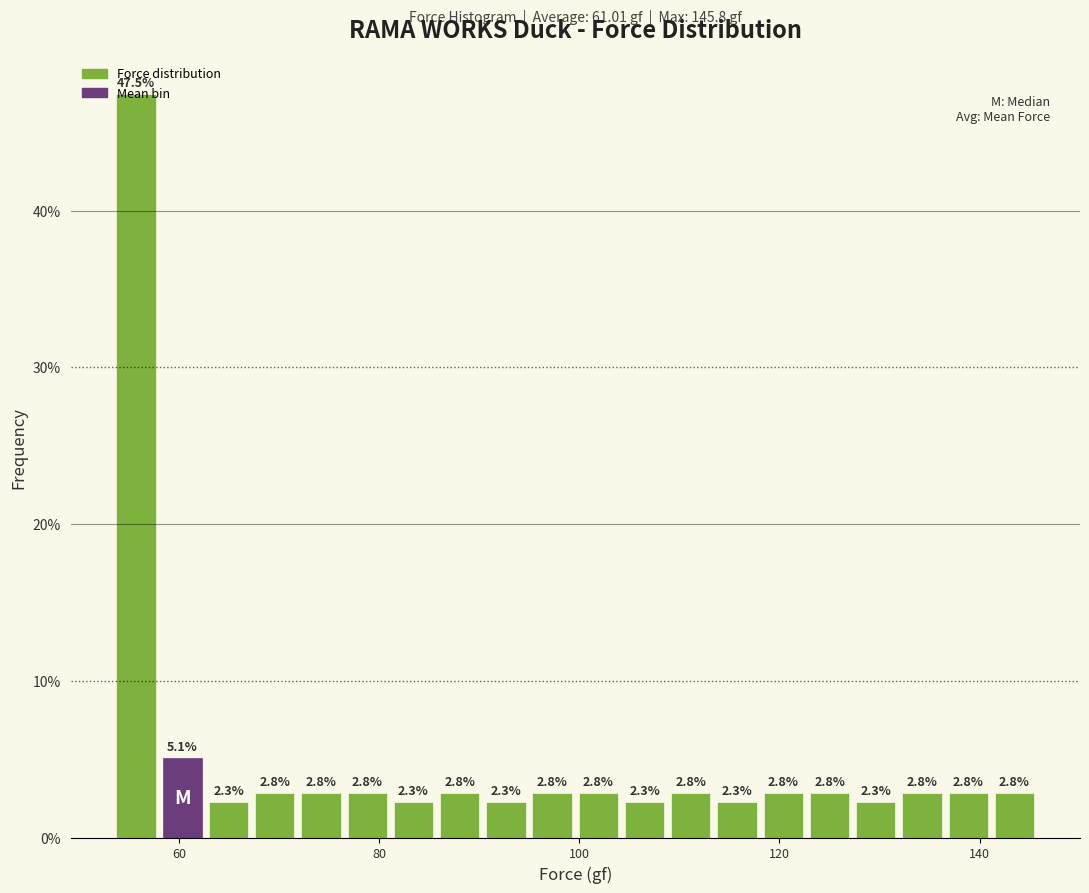

Read against the x-axis, roughly where is the centre of the tallest bar?

56